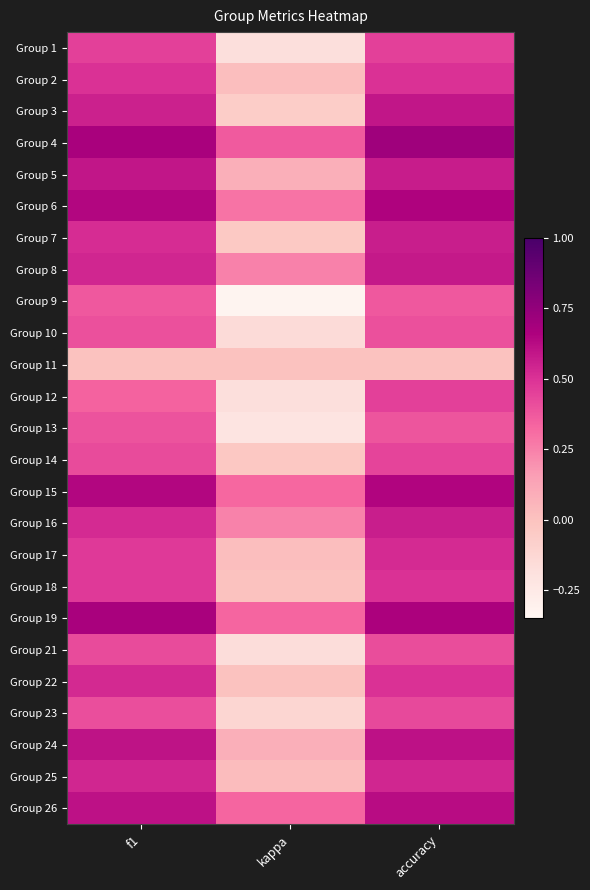

List the series in order of their peak value, lowest first.

Group 11, Group 9, Group 13, Group 10, Group 21, Group 23, Group 14, Group 1, Group 12, Group 2, Group 18, Group 17, Group 22, Group 25, Group 7, Group 16, Group 8, Group 5, Group 3, Group 24, Group 26, Group 15, Group 6, Group 19, Group 4